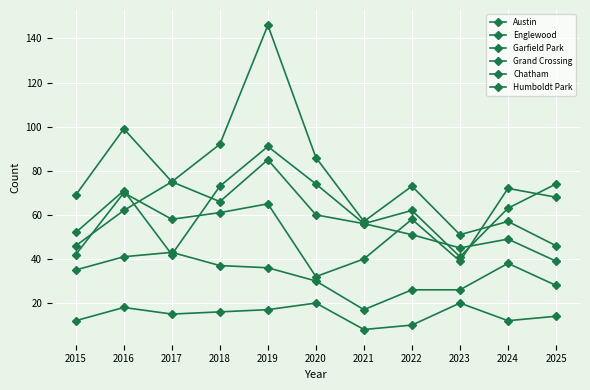

How many lines are shown in the chart?

6